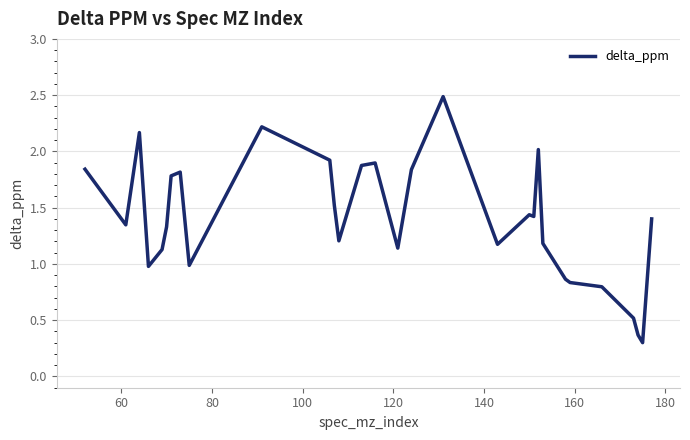

What is the maximum value shown in the chart?

2.5